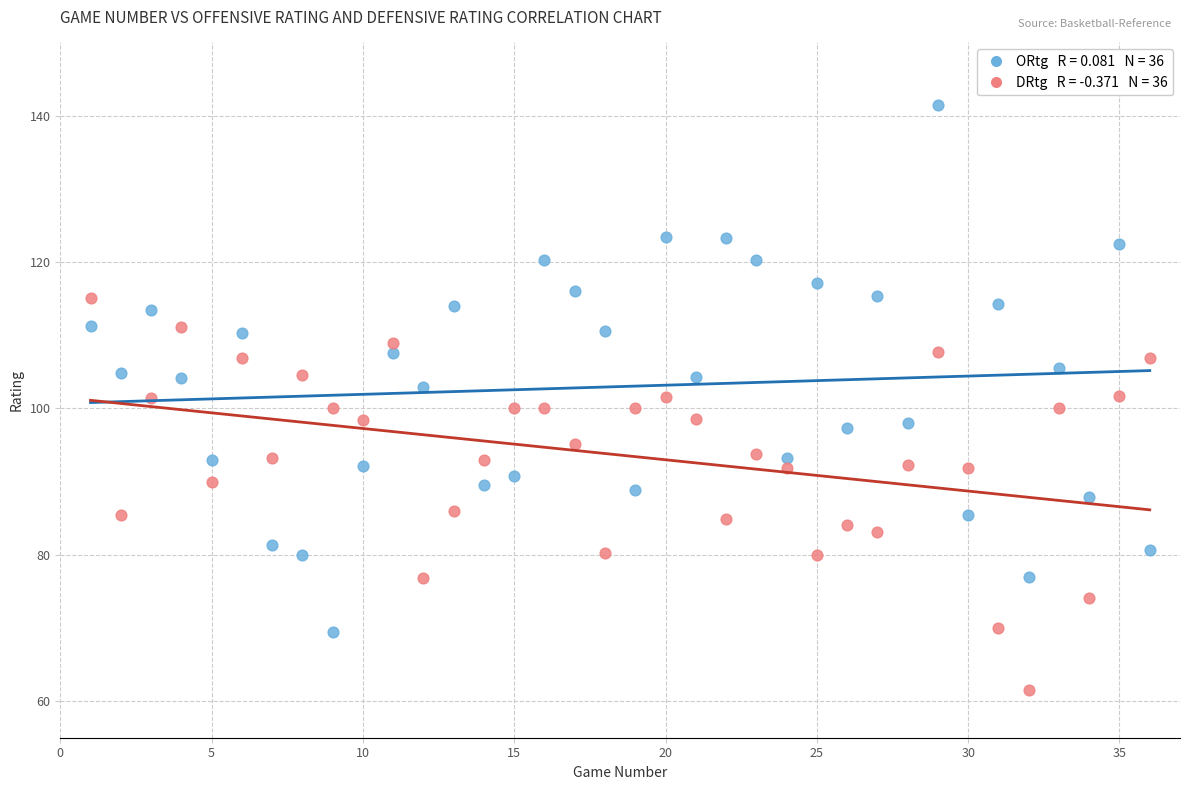

Across all data points, what is the range of X values (max minus min)?

35.0